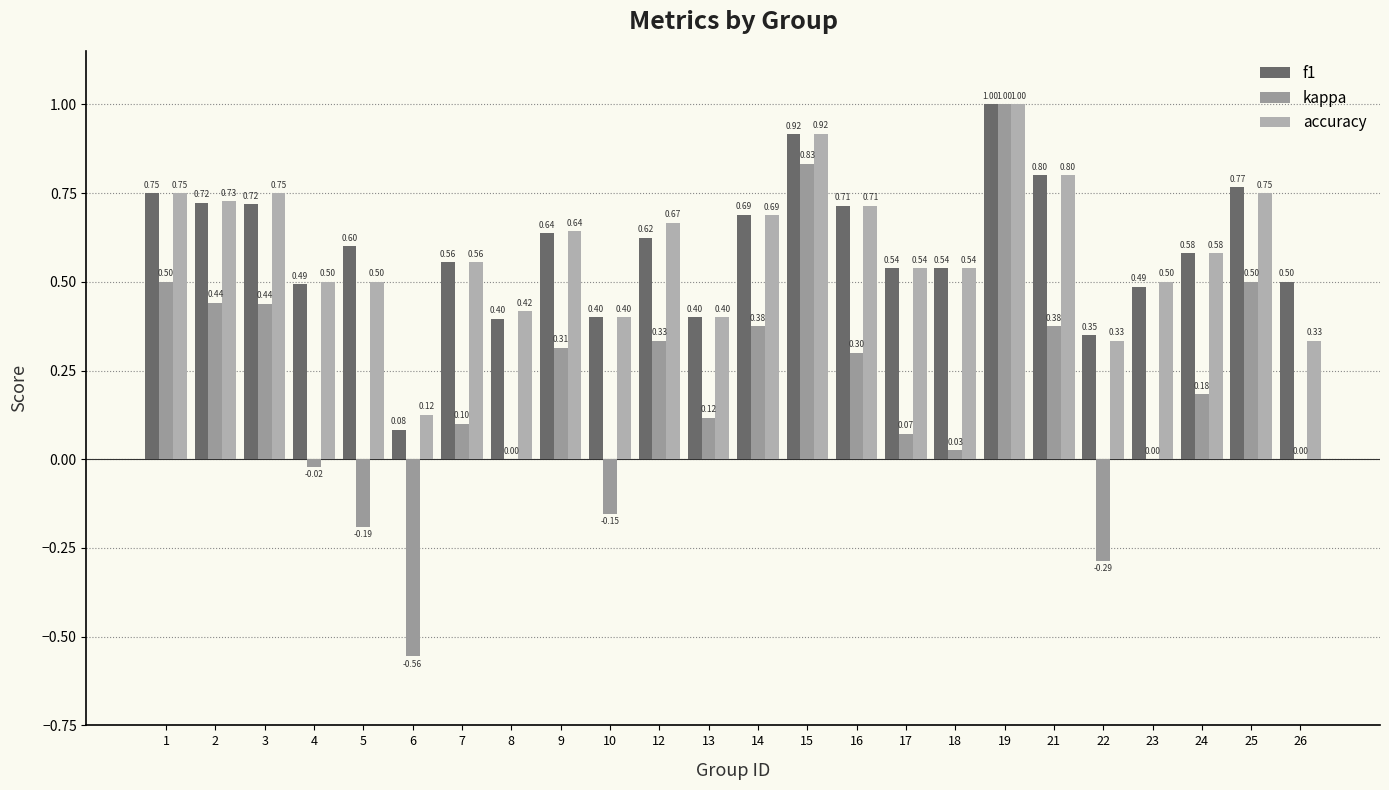

How many distinct data groups are displayed?

3